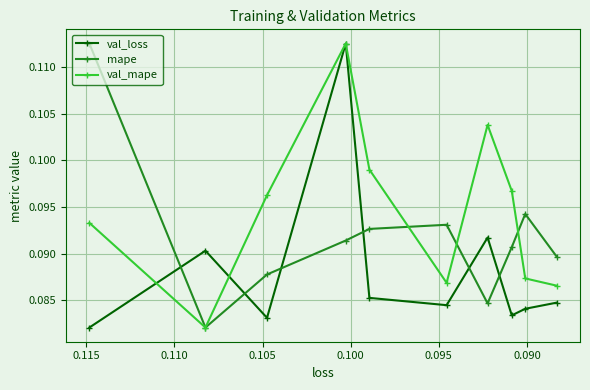

What is the greatest value displayed?

0.1